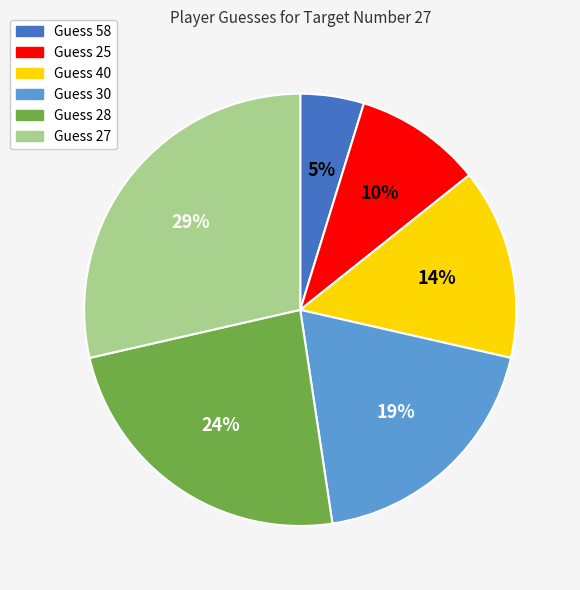

To the nearest percent, what is the average slice percentage?

17%